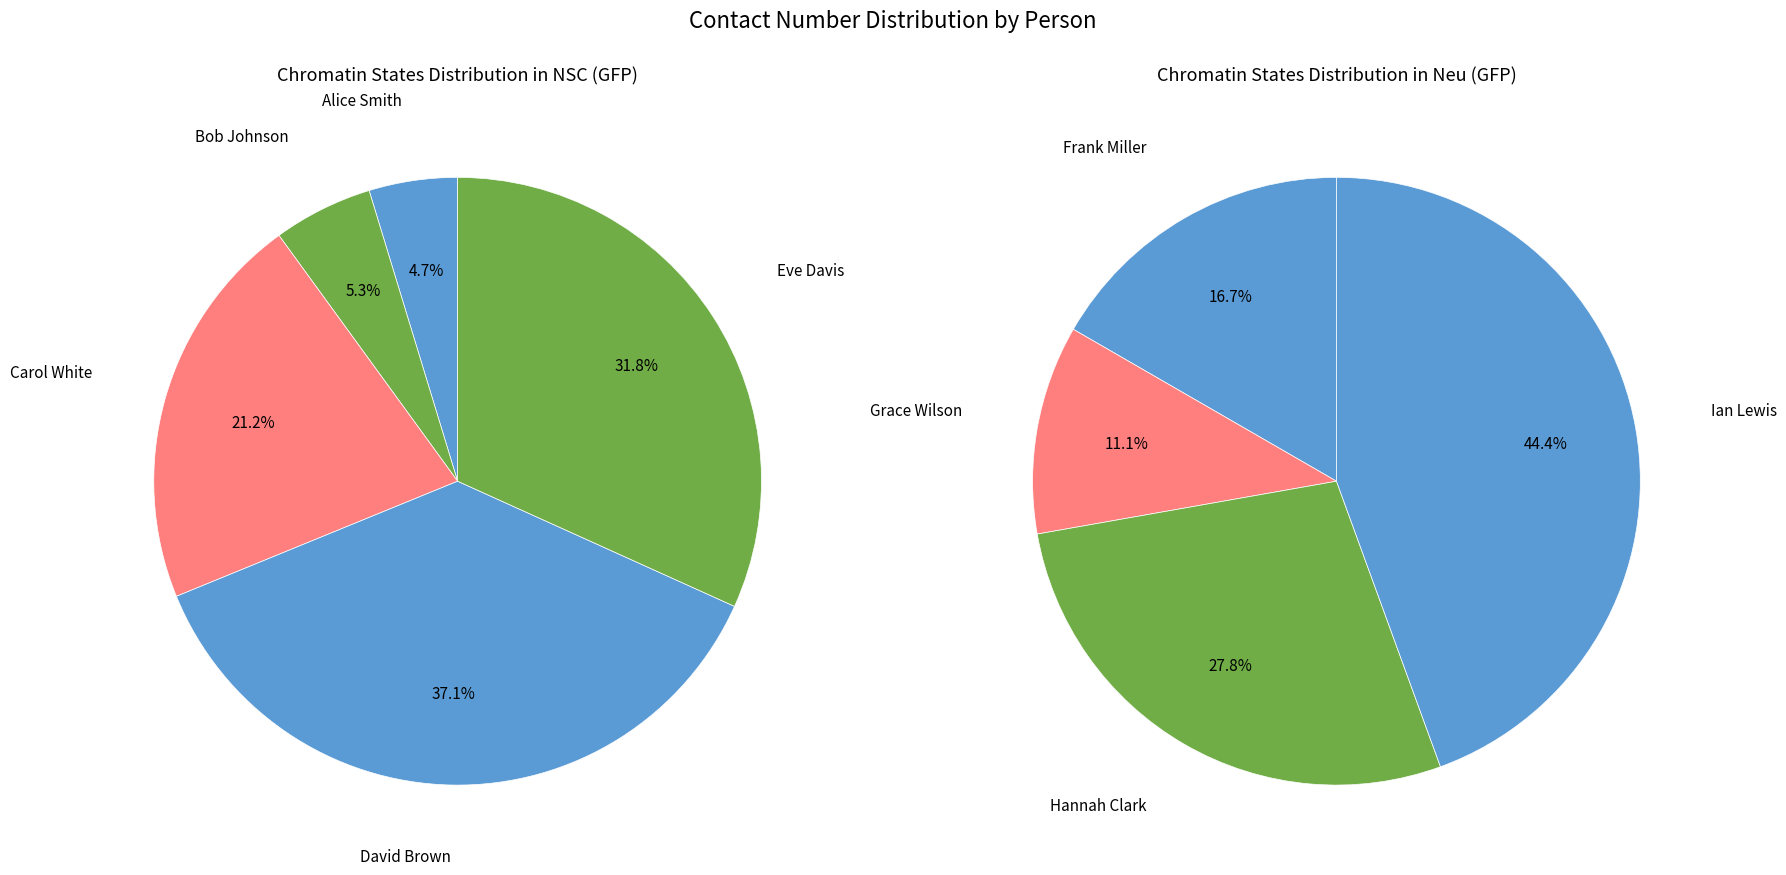

Rank the categories by value from lowest to highest.

Alice Smith, Bob Johnson, Grace Wilson, Frank Miller, Carol White, Hannah Clark, Eve Davis, David Brown, Ian Lewis